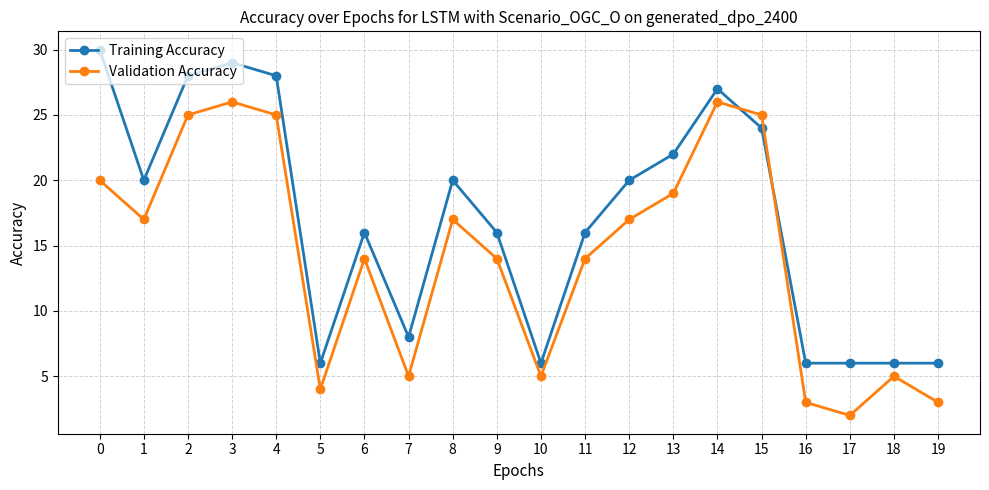

How many values in the Validation Accuracy series are below 17?

10